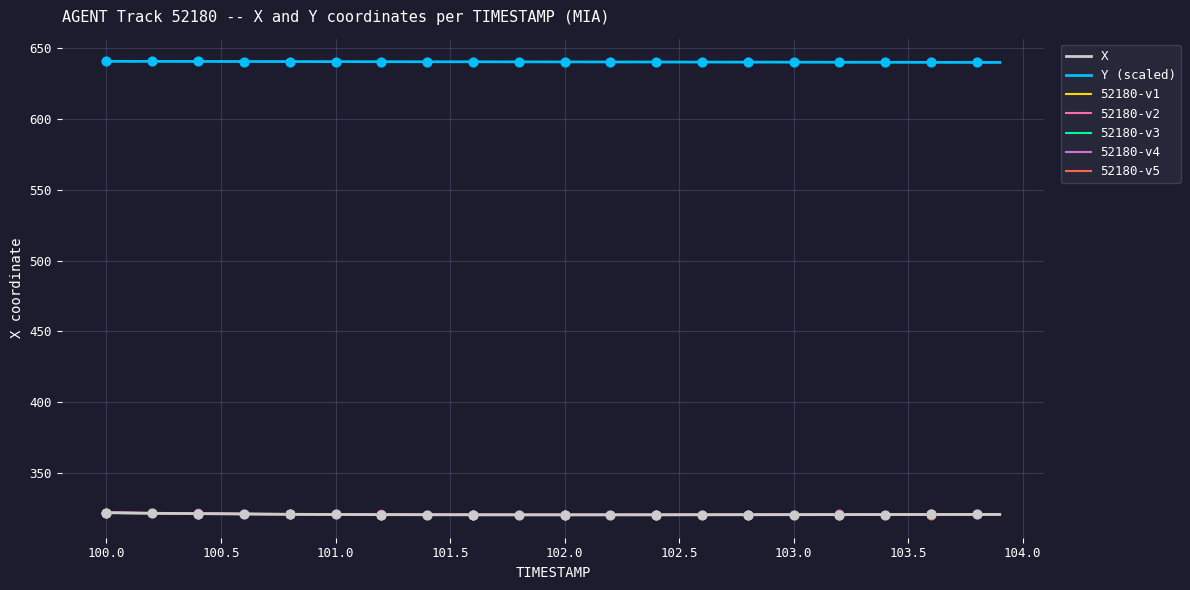

Which series has the largest total across all categories?

Y (scaled)